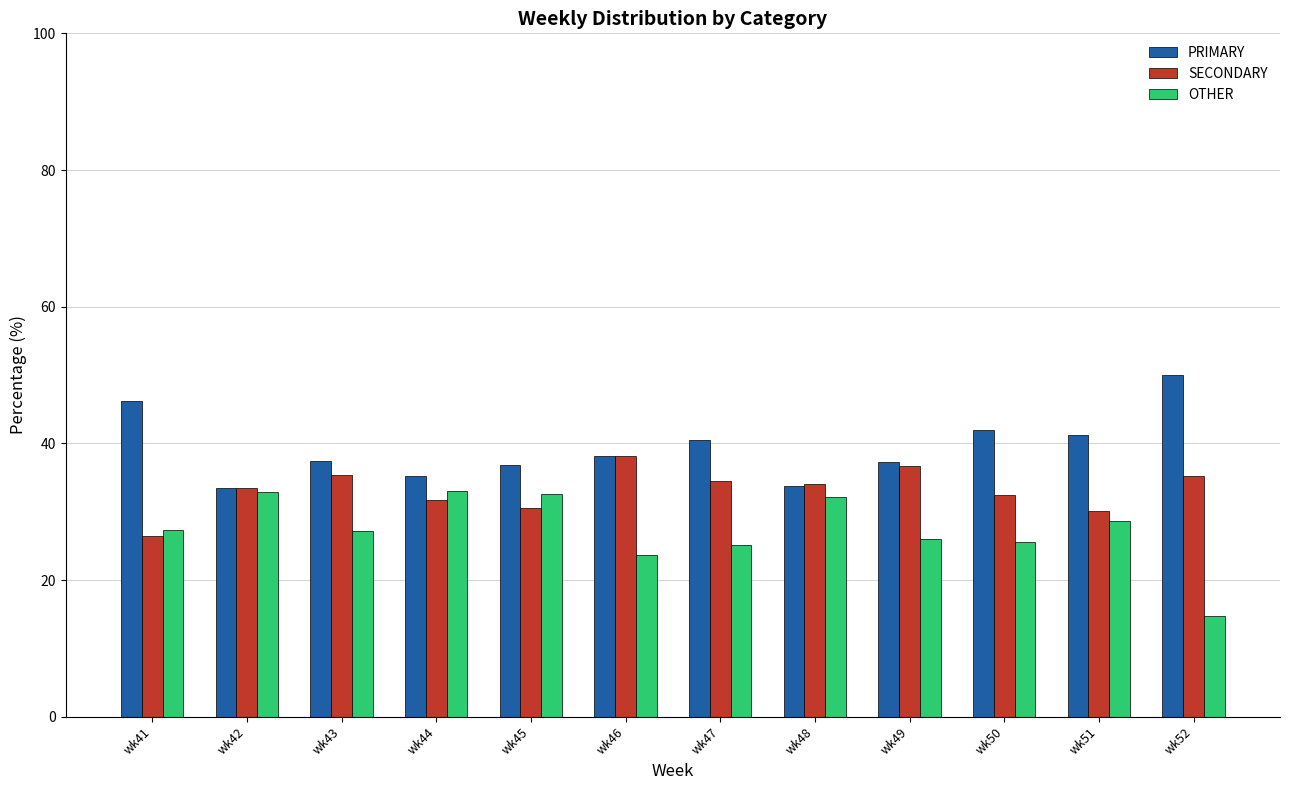

At how many categories does at least one series exceed 17?

12